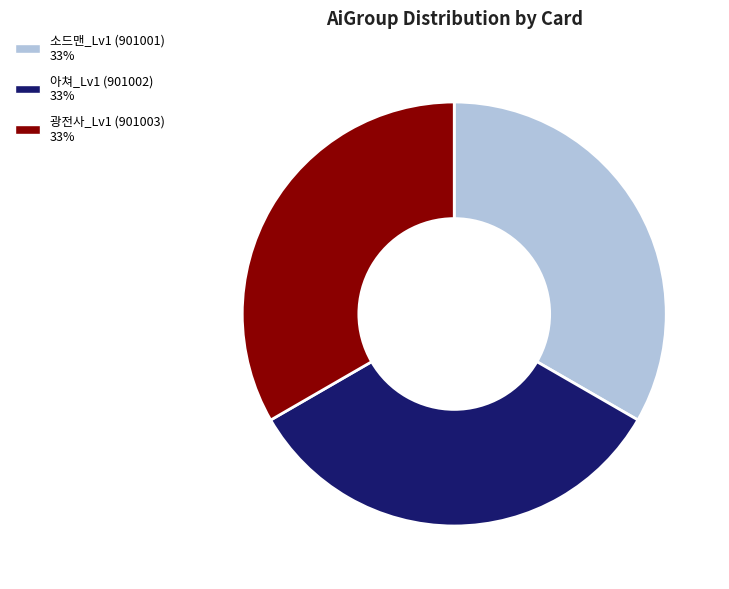

Combined, do 소드맨_Lv1 (901001) and 아쳐_Lv1 (901002) account for over 50%?

Yes